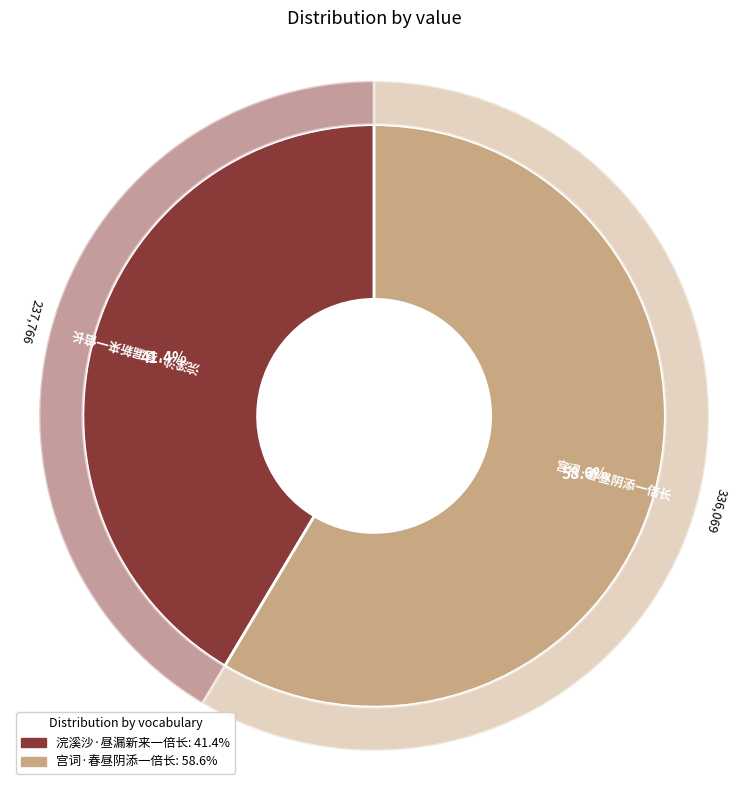

What is the change in value from 浣溪沙·昼漏新来一倍长 to 宫词·春昼阴添一倍长?

+98303